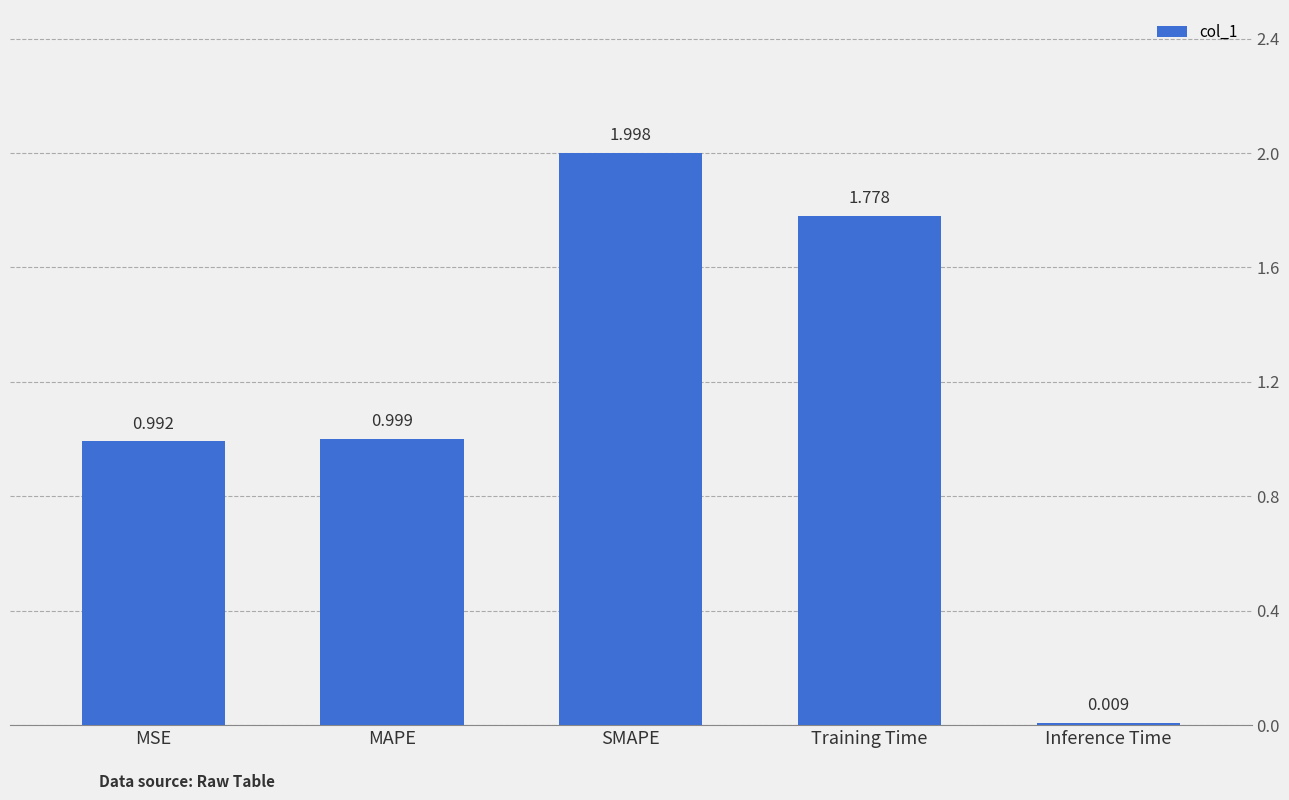

At which label is the value closest to 1?

MAPE